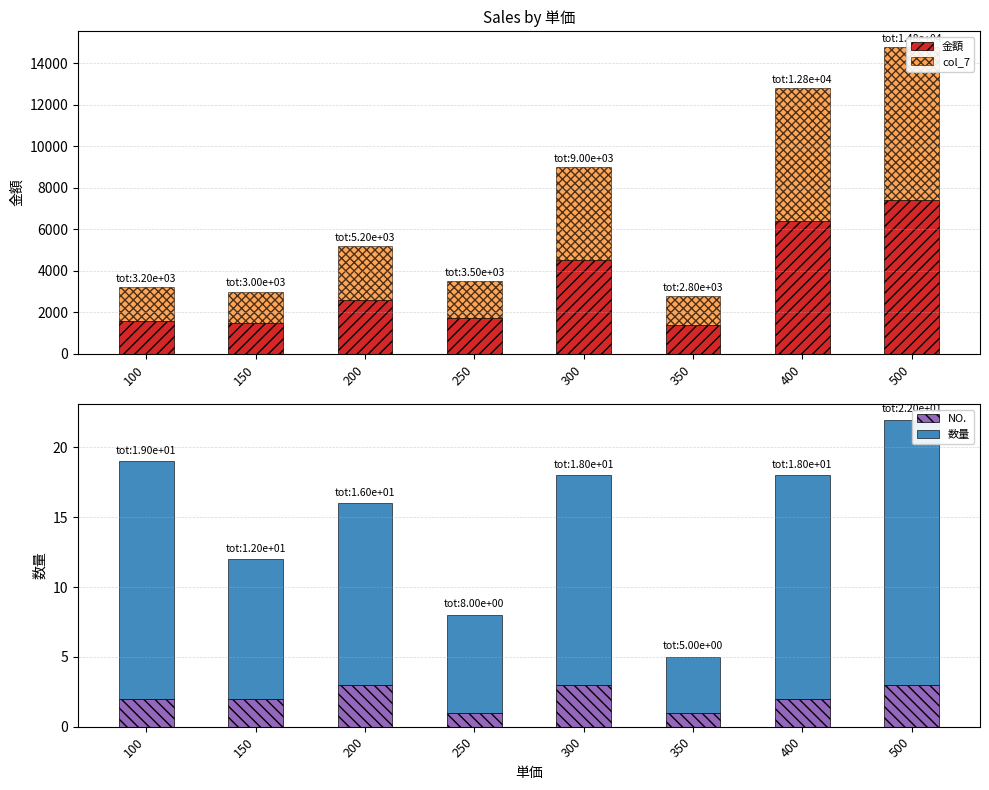

What value does the col_7 series have at 500?

7400